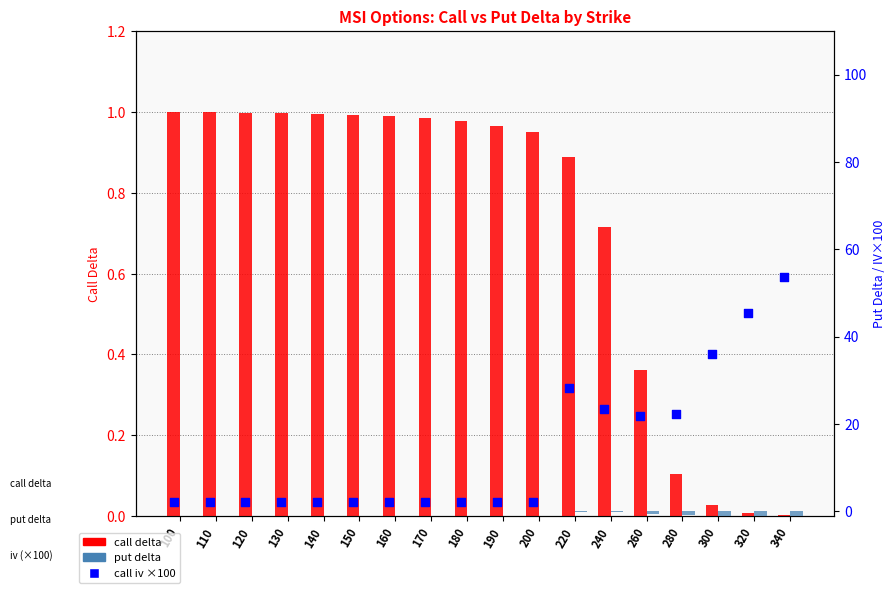

At how many categories does at least one series exceed 17?

7